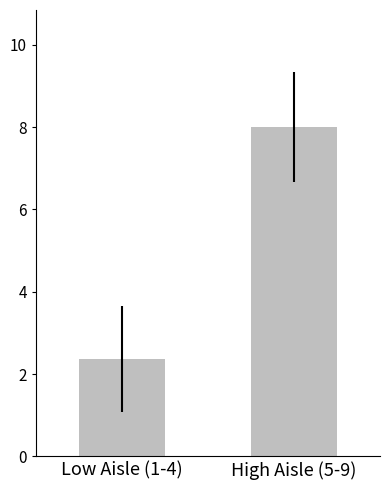

Read the value at Low Aisle (1-4).

2.4